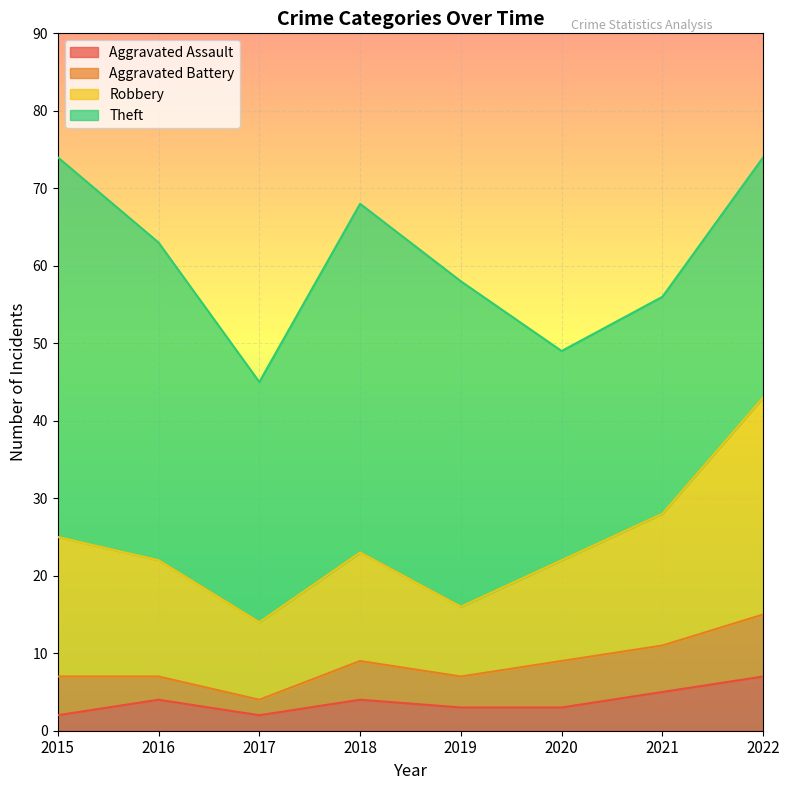

Reading left to right, extract all data points from this chart.

Aggravated Assault: 2015=2	2016=4	2017=2	2018=4	2019=3	2020=3	2021=5	2022=7
Aggravated Battery: 2015=5	2016=3	2017=2	2018=5	2019=4	2020=6	2021=6	2022=8
Robbery: 2015=18	2016=15	2017=10	2018=14	2019=9	2020=13	2021=17	2022=28
Theft: 2015=49	2016=41	2017=31	2018=45	2019=42	2020=27	2021=28	2022=31